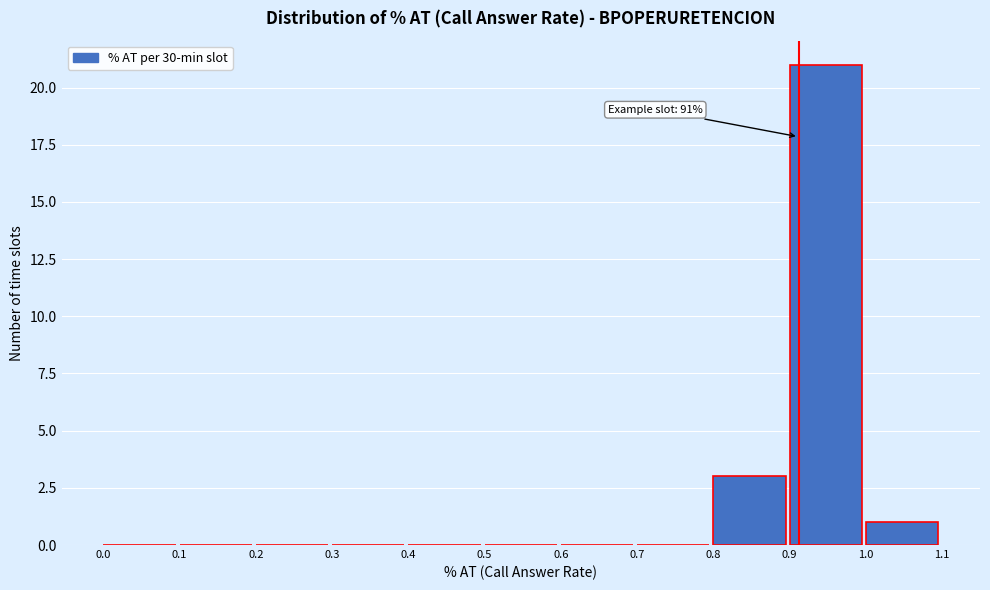

Over which range of the x-axis is the bar tallest?

0.9 to 1.0